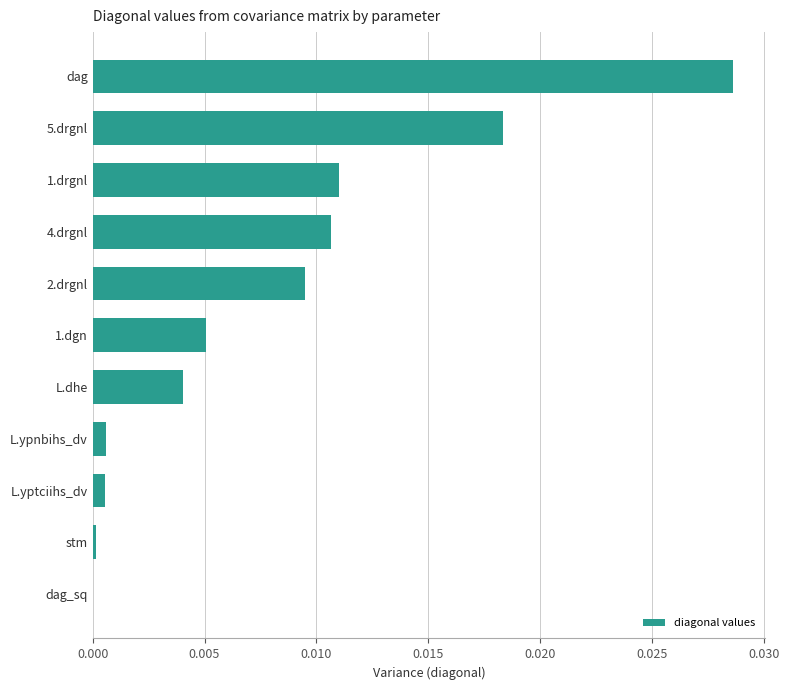

Which label corresponds to the largest value in the chart?

dag